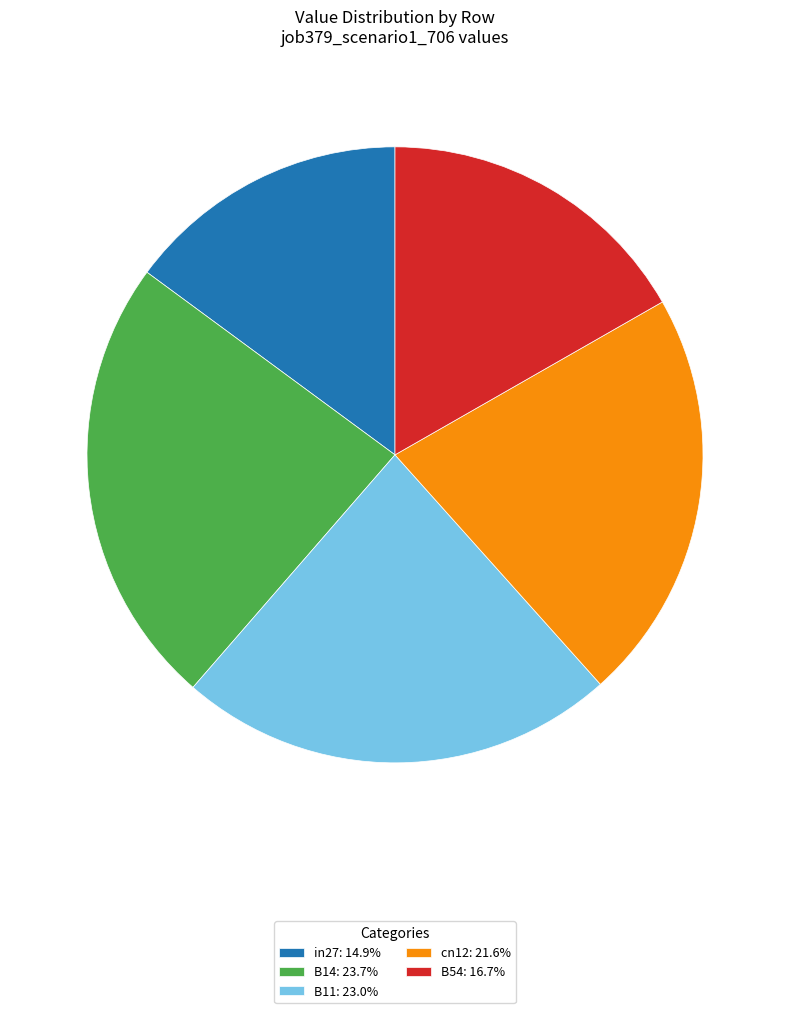

Is the sum of B54: 16.7% and B14: 23.7% greater than half?

No